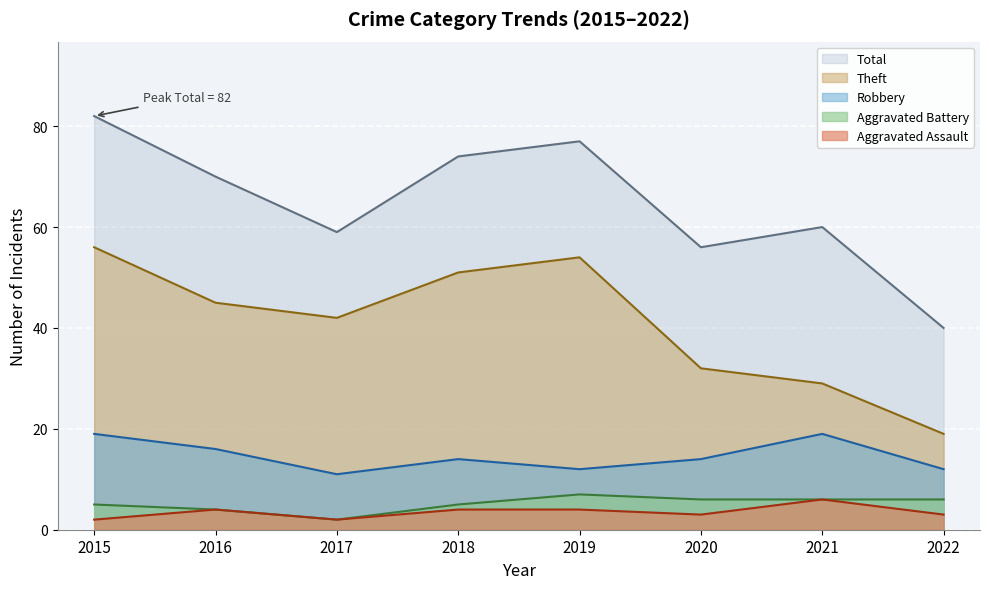

List the series in order of their peak value, highest first.

Total, Theft, Robbery, Aggravated Battery, Aggravated Assault